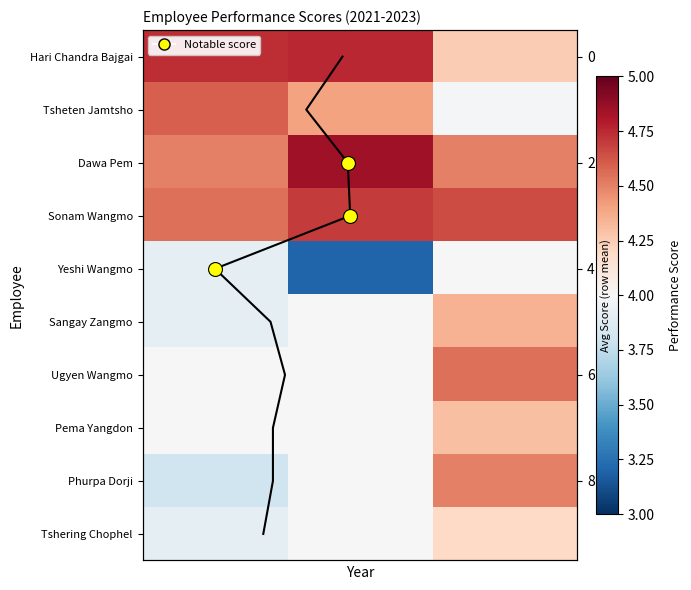

What is the sum of all Yeshi Wangmo values?

11.1